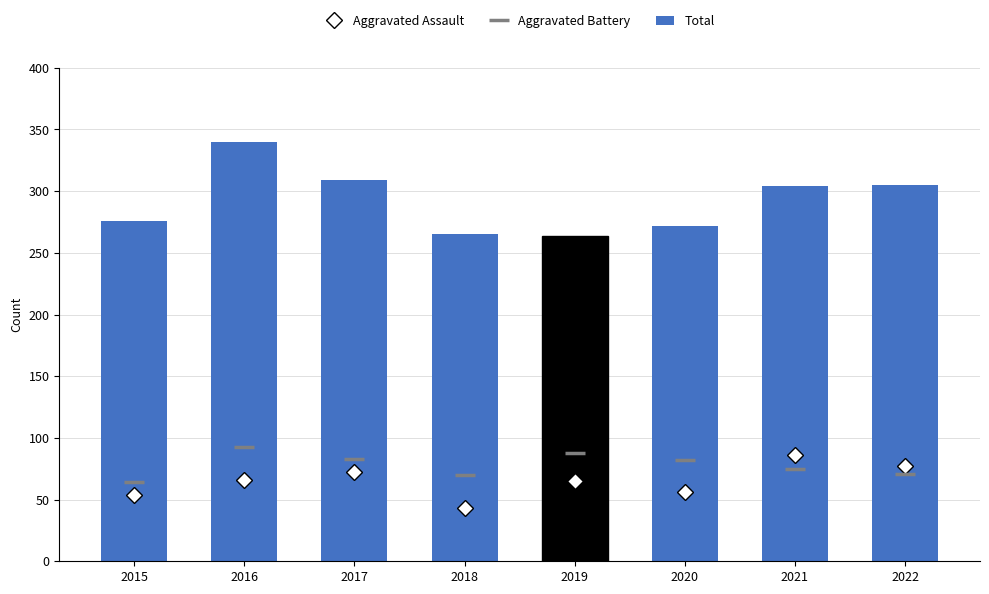

Which category has the lowest value across all series?

2018